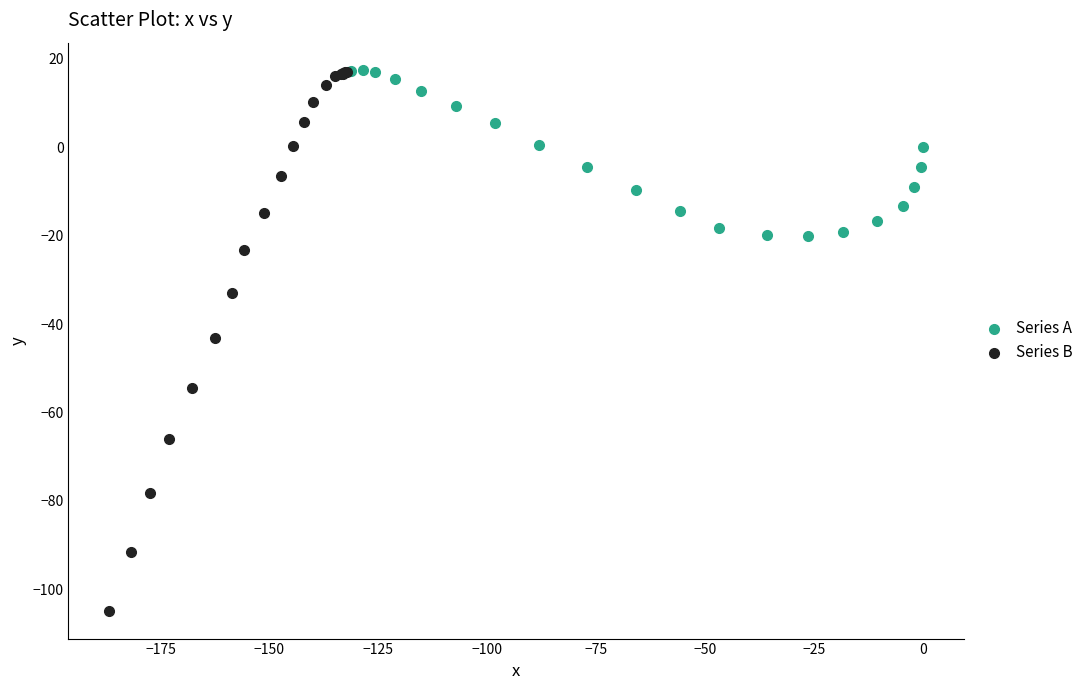

Which series contains the lowest Y value?

Series B